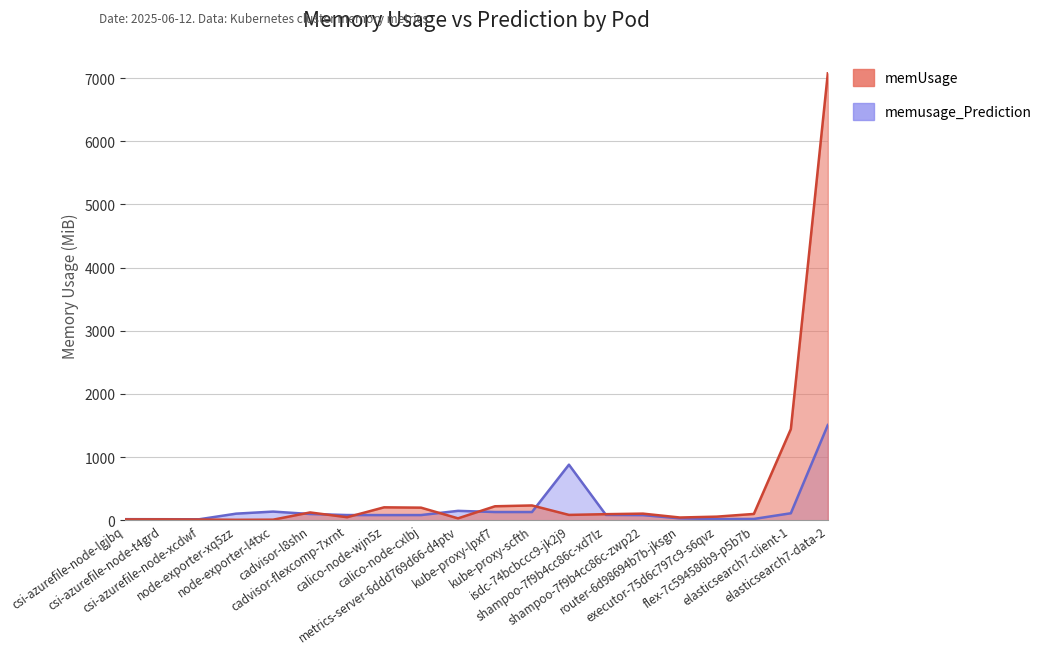

Where is the first local maximum for memUsage?

csi-azurefile-node-t4grd